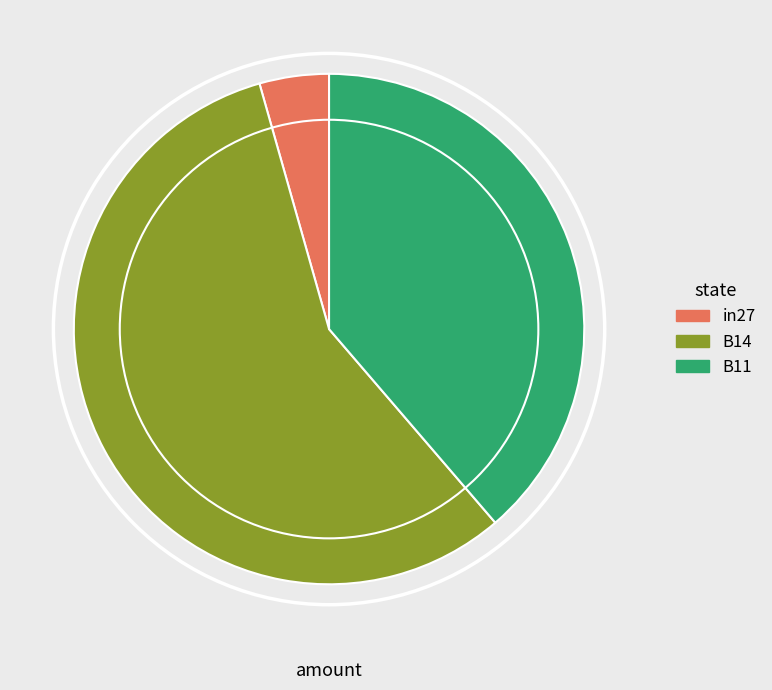

Is it true that B11 is 30% of the pie?

False